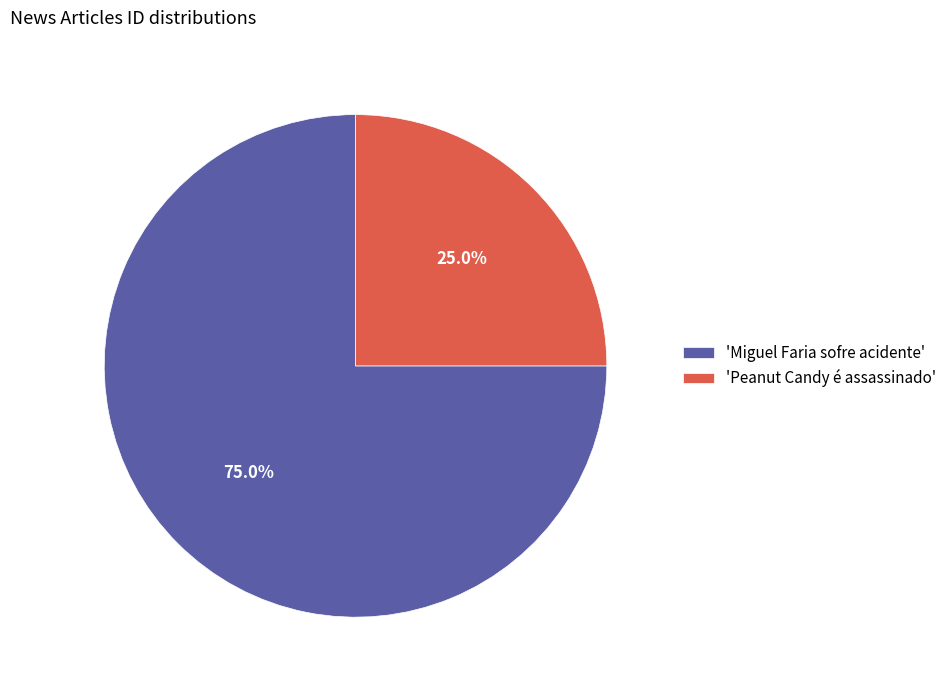

Approximately how many times larger is the value at 'Peanut Candy é assassinado' compared to 'Miguel Faria sofre acidente'?

0.3